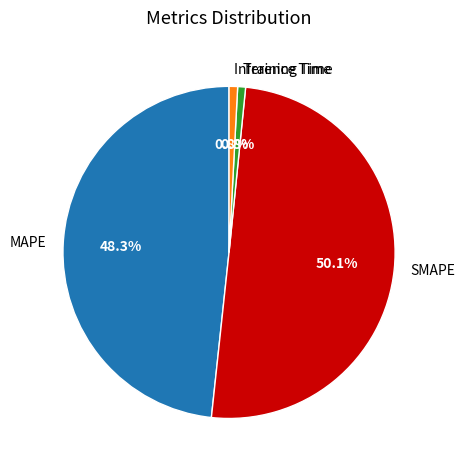

Which category accounts for the majority?

SMAPE